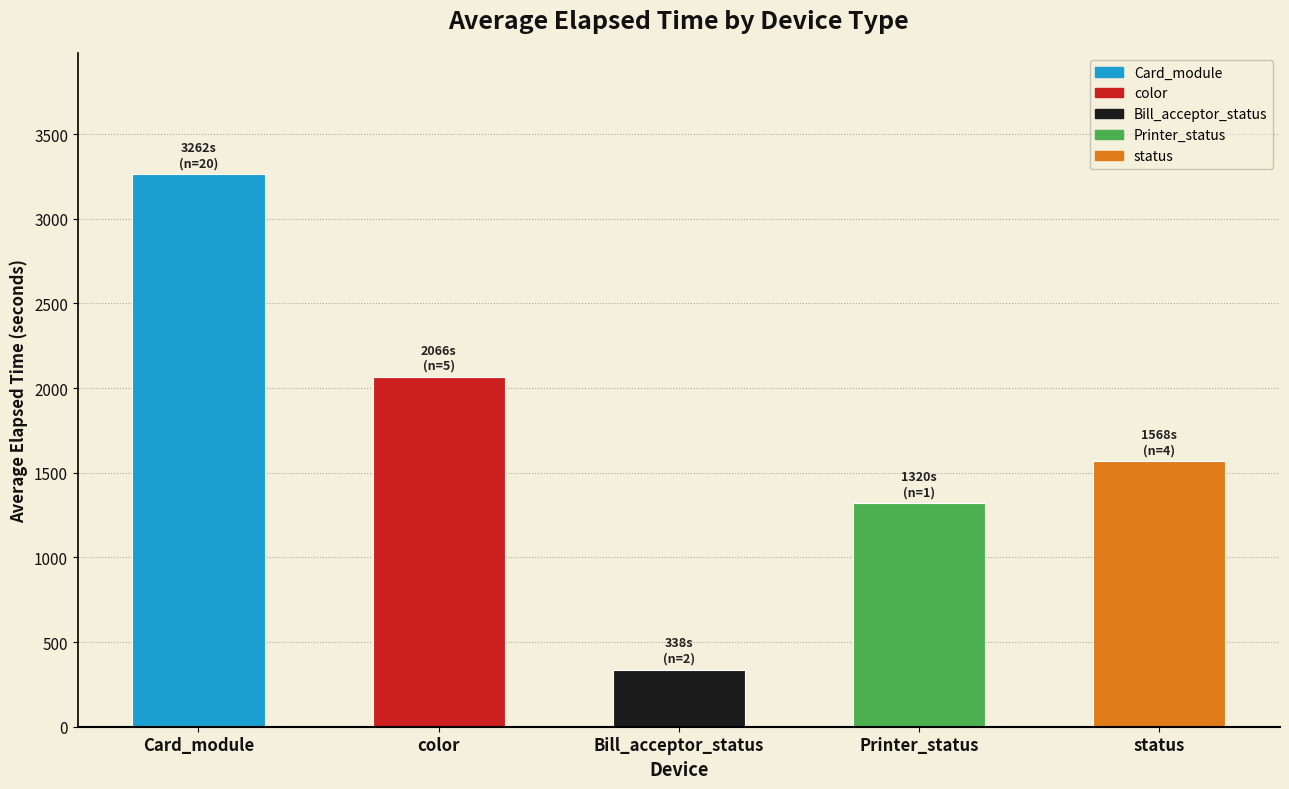

What is the label of the 5th bar from the right?

Card_module